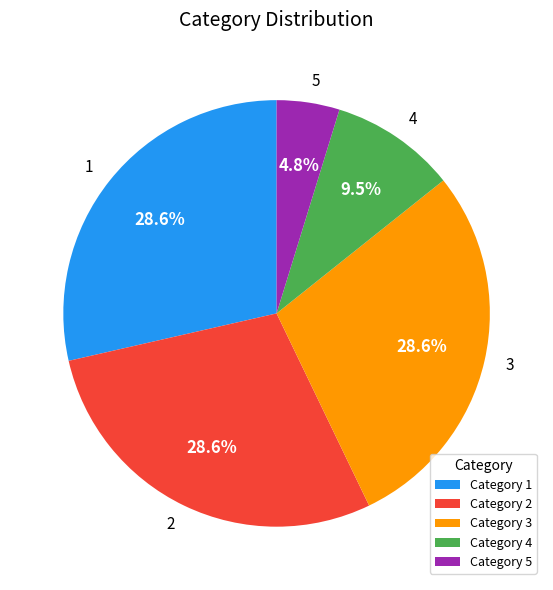

Is 1 the majority of the pie?

No